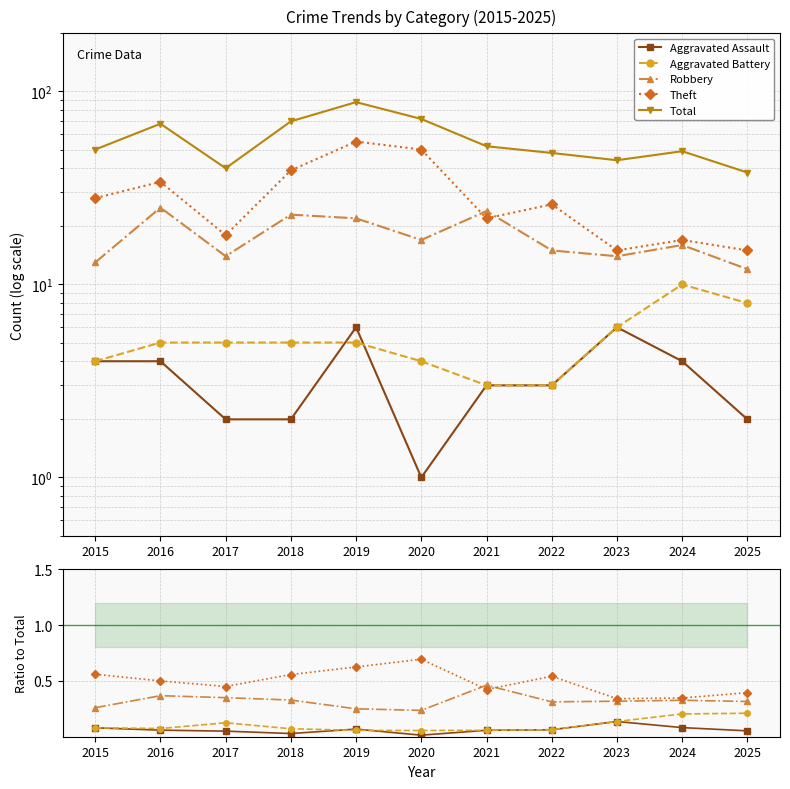

Which label corresponds to the largest value in the chart?

2019